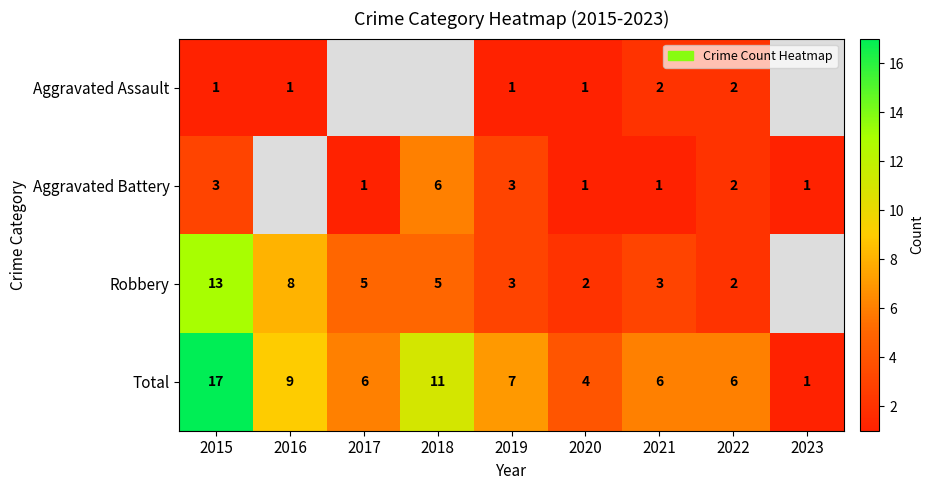

The value of Aggravated Battery at 2023 is 1. True or false?

True